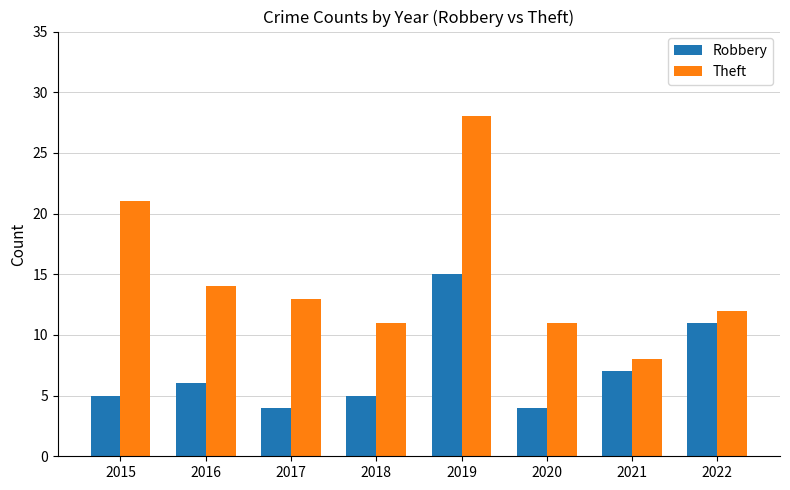

Is the value of Robbery at 2019 greater than the value of Theft at 2019?

No